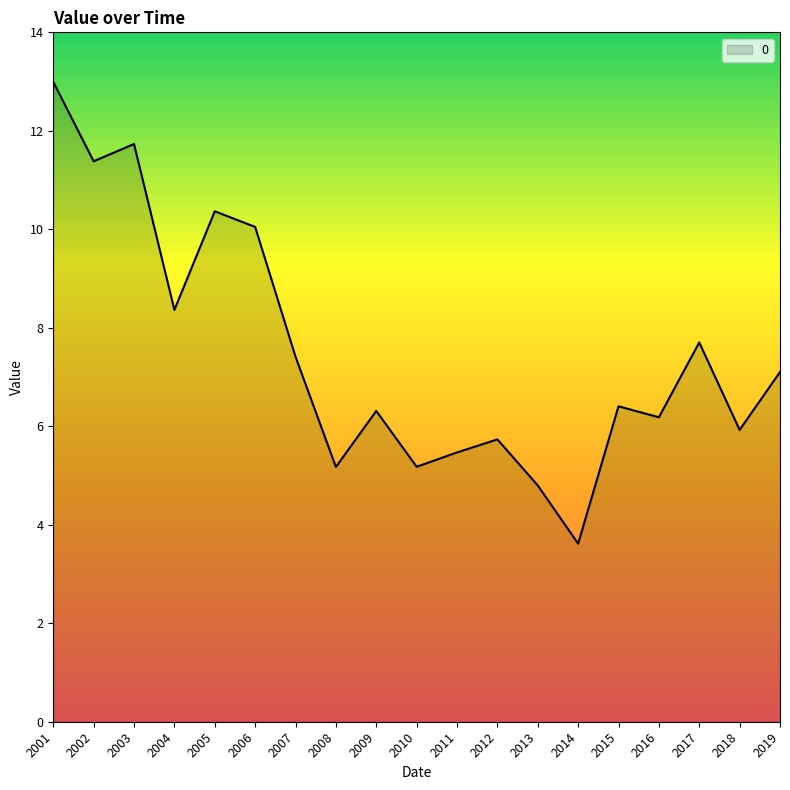

What is the maximum value shown in the chart?

13.0